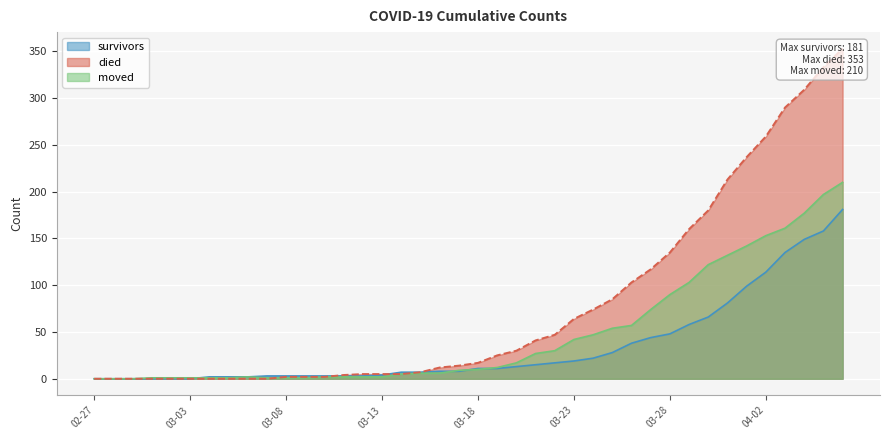

After their last crossing, which series has the higher values: moved or survivors?

moved